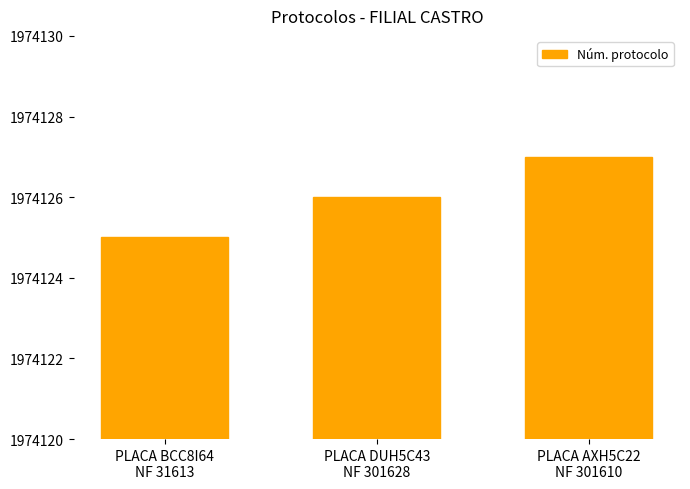

What is the sum of the values at PLACA AXH5C22
NF 301610 and PLACA DUH5C43
NF 301628?

3948253